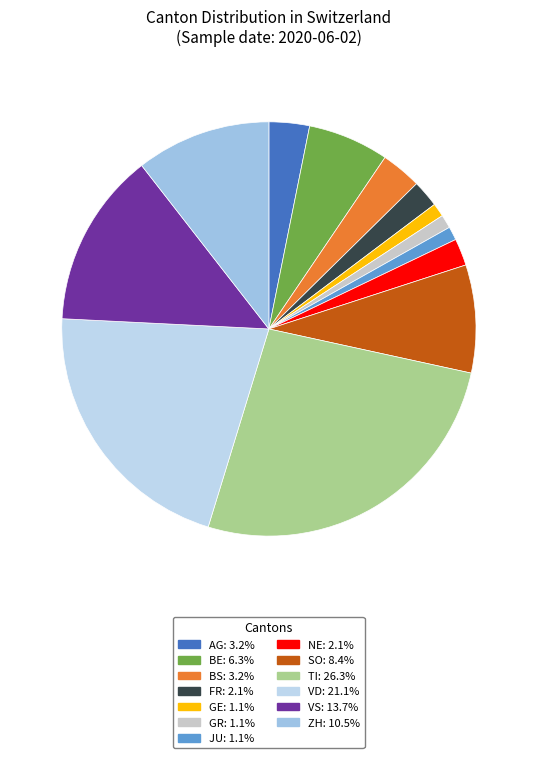

How many slices are in this pie chart?

13